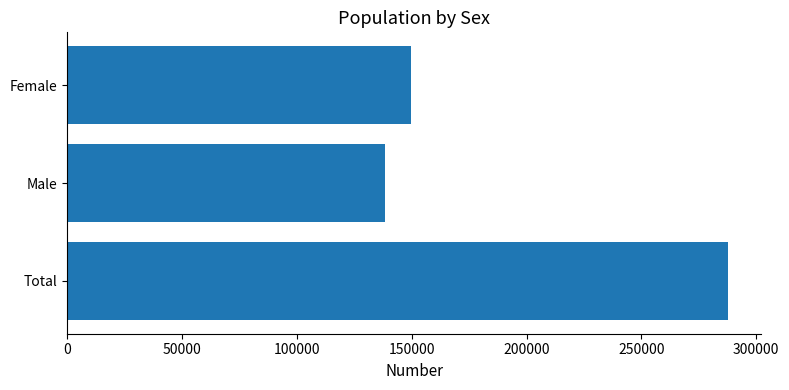

Which label corresponds to the smallest value in the chart?

Male